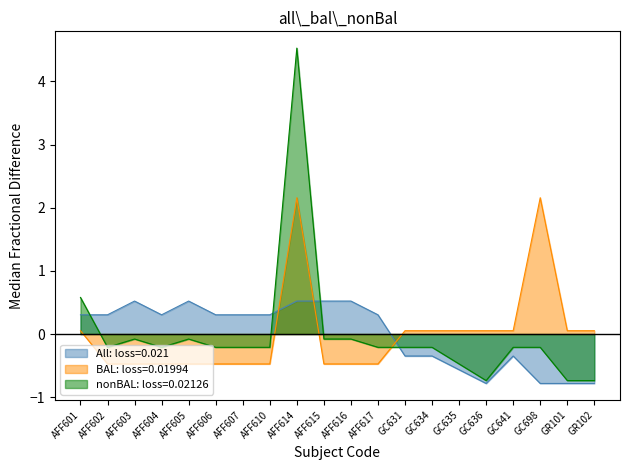

Reading left to right, transcribe all the data shown in this chart.

All: Student Count: AFF601=0.3	AFF602=0.3	AFF603=0.5	AFF604=0.3	AFF605=0.5	AFF606=0.3	AFF607=0.3	AFF610=0.3	AFF614=0.5	AFF615=0.5	AFF616=0.5	AFF617=0.3	GC631=-0.3	GC634=-0.3	GC635=-0.6	GC636=-0.8	GC641=-0.3	GC698=-0.8	GR101=-0.8	GR102=-0.8
BAL: Subject Credit: AFF601=0.1	AFF602=-0.5	AFF603=-0.5	AFF604=-0.5	AFF605=-0.5	AFF606=-0.5	AFF607=-0.5	AFF610=-0.5	AFF614=2.2	AFF615=-0.5	AFF616=-0.5	AFF617=-0.5	GC631=0.1	GC634=0.1	GC635=0.1	GC636=0.1	GC641=0.1	GC698=2.2	GR101=0.1	GR102=0.1
nonBAL: Credit Sum: AFF601=0.6	AFF602=-0.2	AFF603=-0.1	AFF604=-0.2	AFF605=-0.1	AFF606=-0.2	AFF607=-0.2	AFF610=-0.2	AFF614=4.5	AFF615=-0.1	AFF616=-0.1	AFF617=-0.2	GC631=-0.2	GC634=-0.2	GC635=-0.5	GC636=-0.7	GC641=-0.2	GC698=-0.2	GR101=-0.7	GR102=-0.7